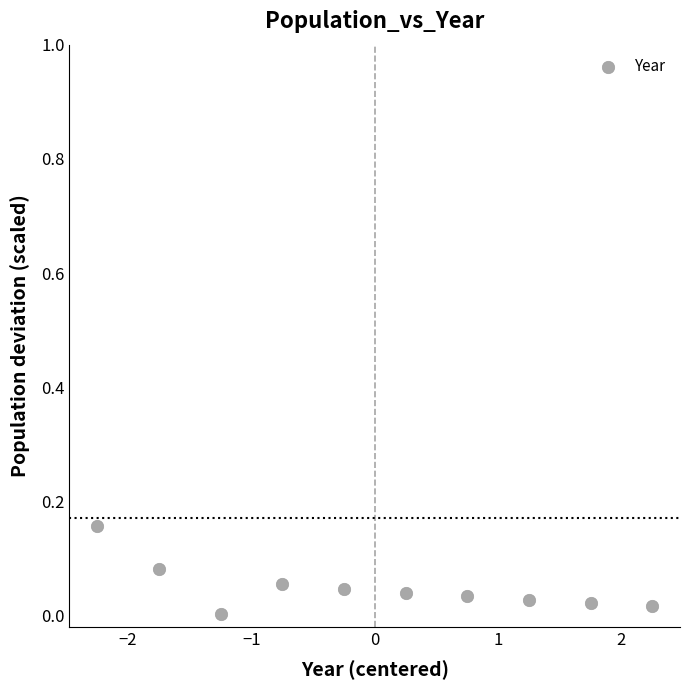

What is the range of X values (max minus min)?

4.5